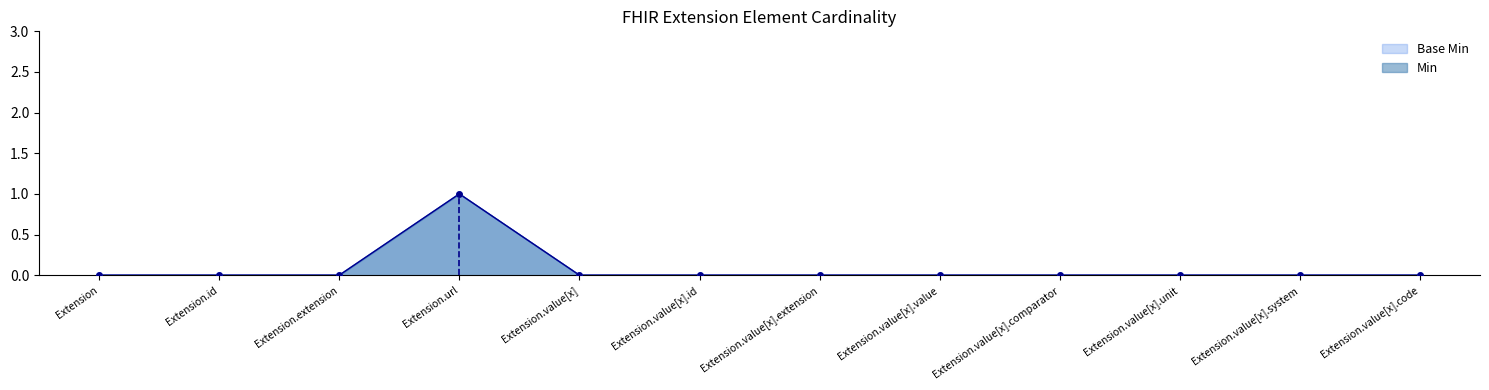

At which category is the sum across all series the highest?

Extension.url